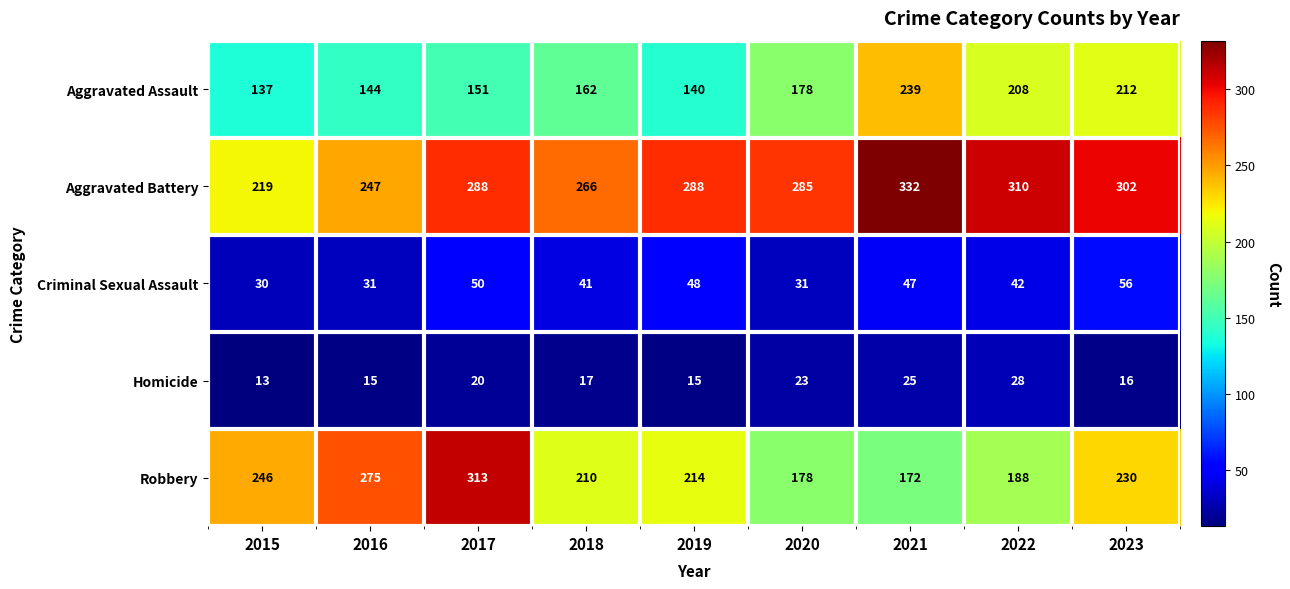

Which series has the largest range (max minus min)?

Robbery